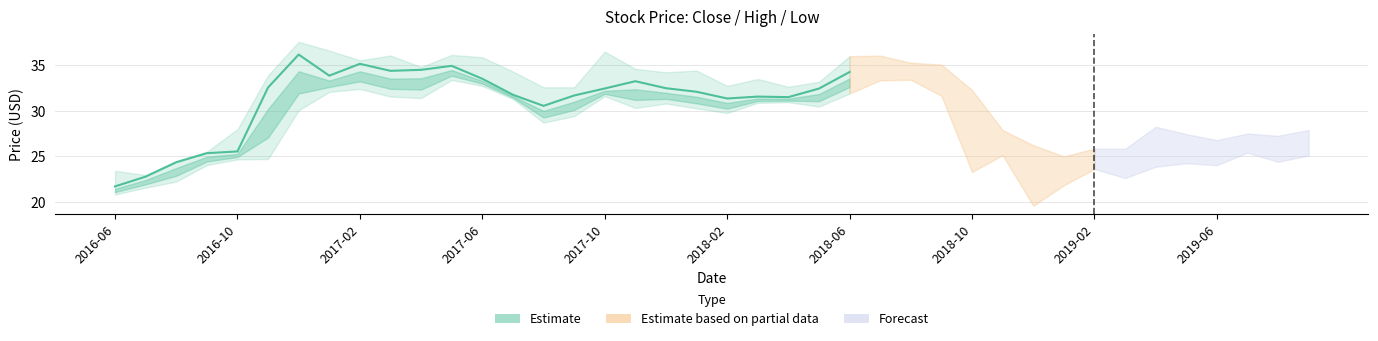

What is the minimum value shown in the chart?

21.7